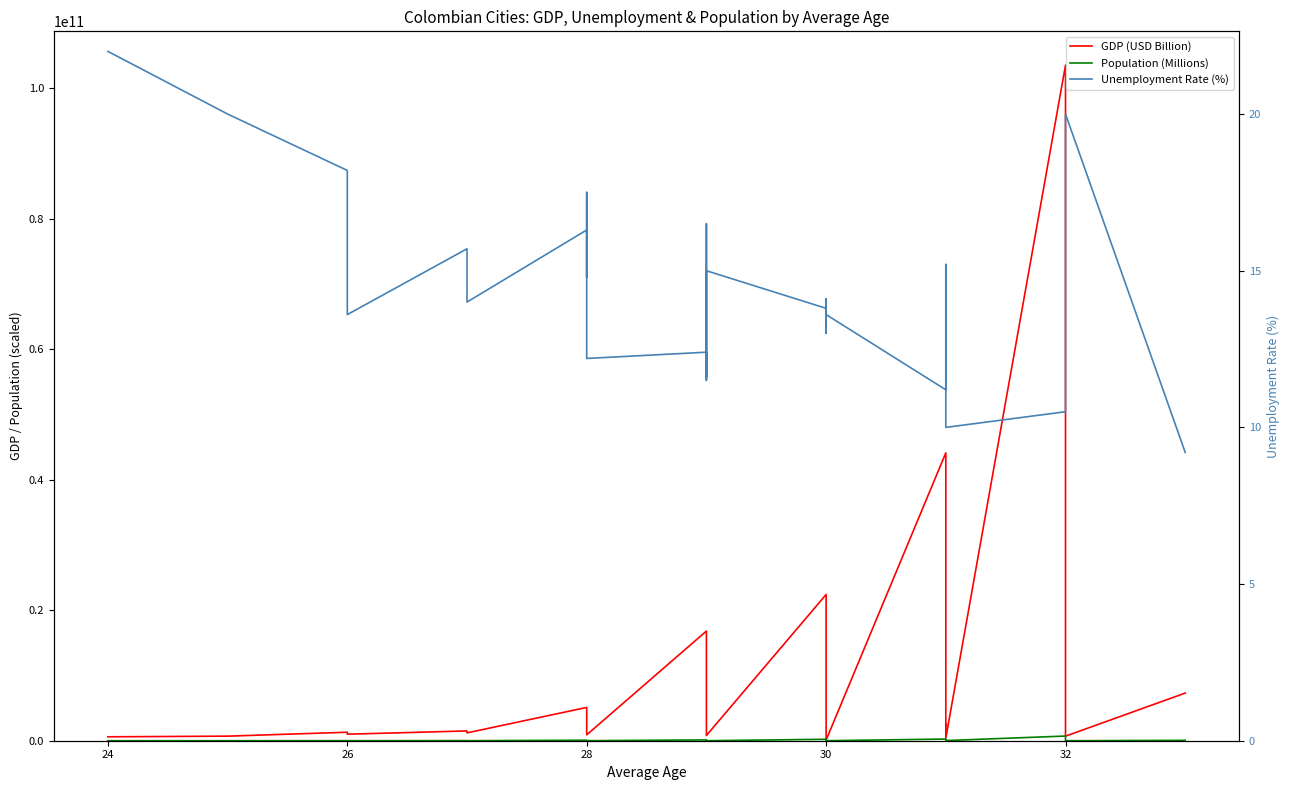

True or false: GDP (USD Billion) and Population (Millions) cross at least once.

False